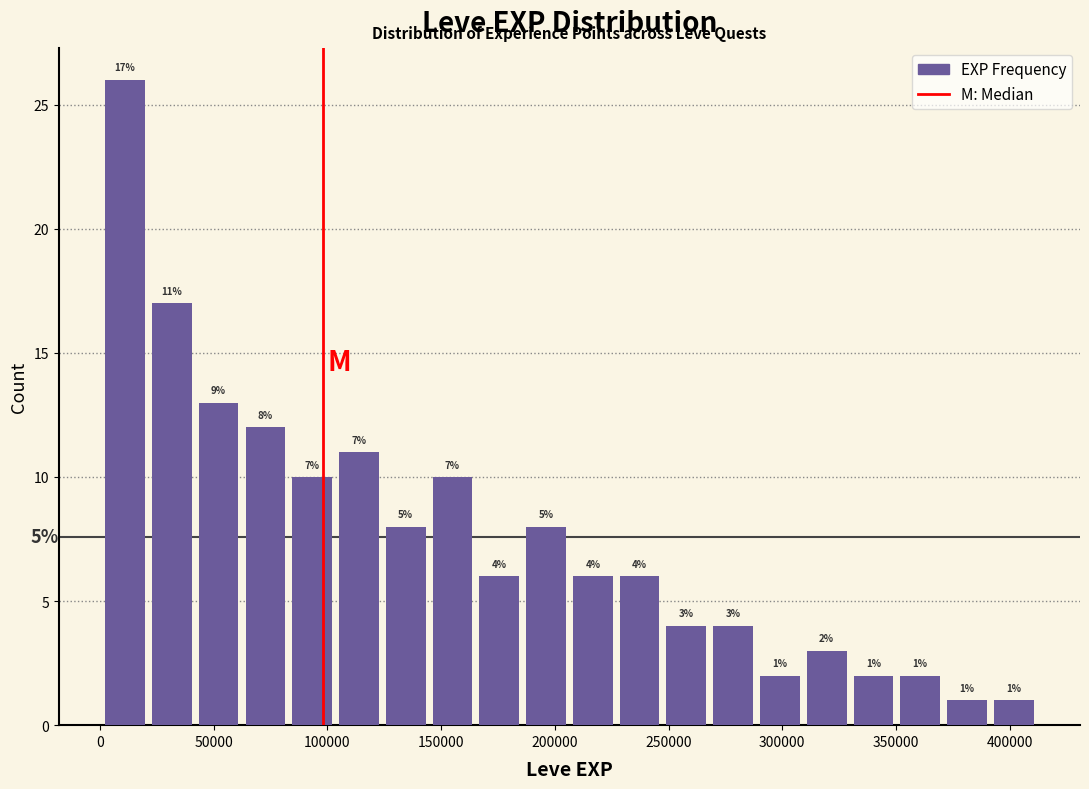

Over which range of the x-axis is the bar tallest?

0 to 20000